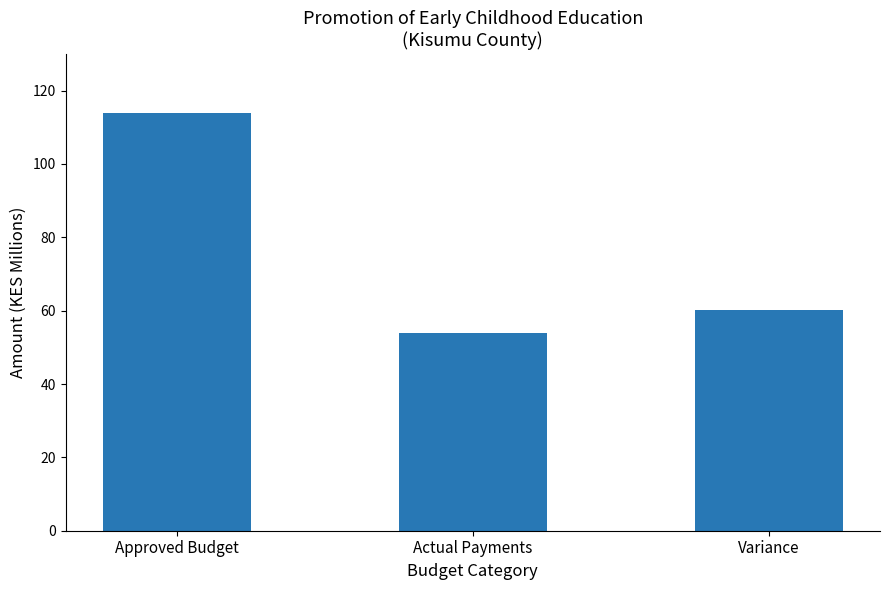

Reading right to left, extract all data points from this chart.

60.1	53.9	114.0